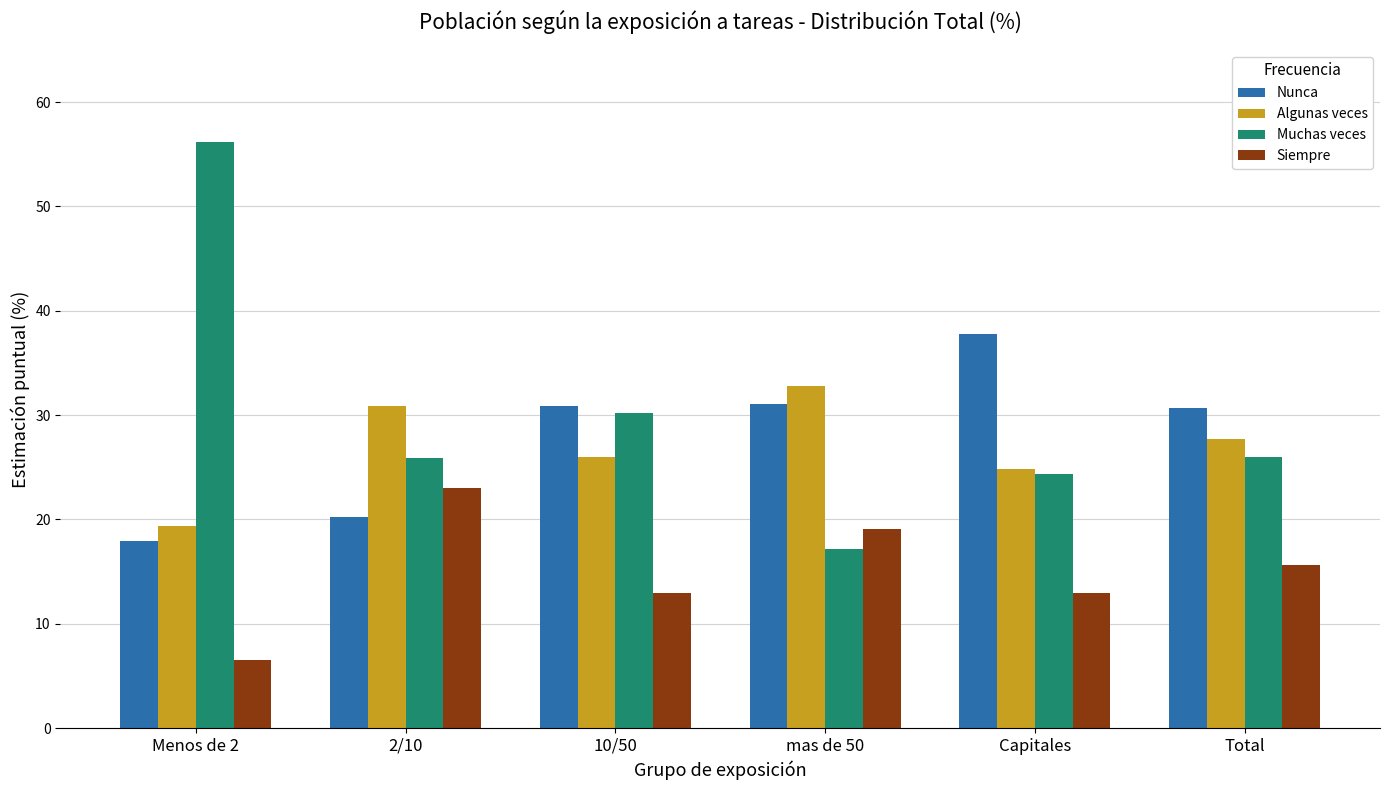

Rank the series at 10/50 from lowest to highest value.

Siempre, Algunas veces, Muchas veces, Nunca